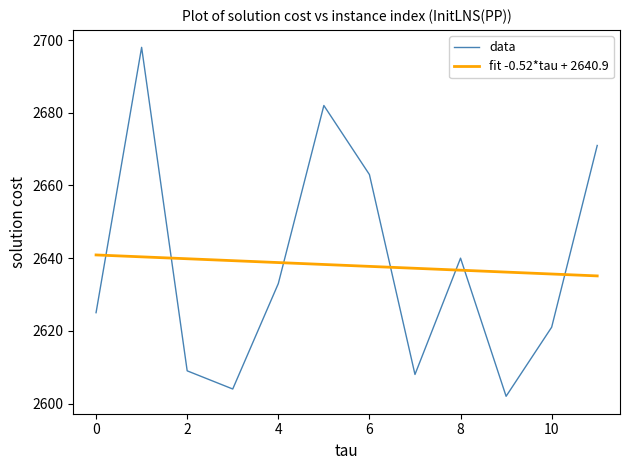

What is the difference between the maximum and minimum values in the fit -0.52*tau + 2640.9 series?

5.8